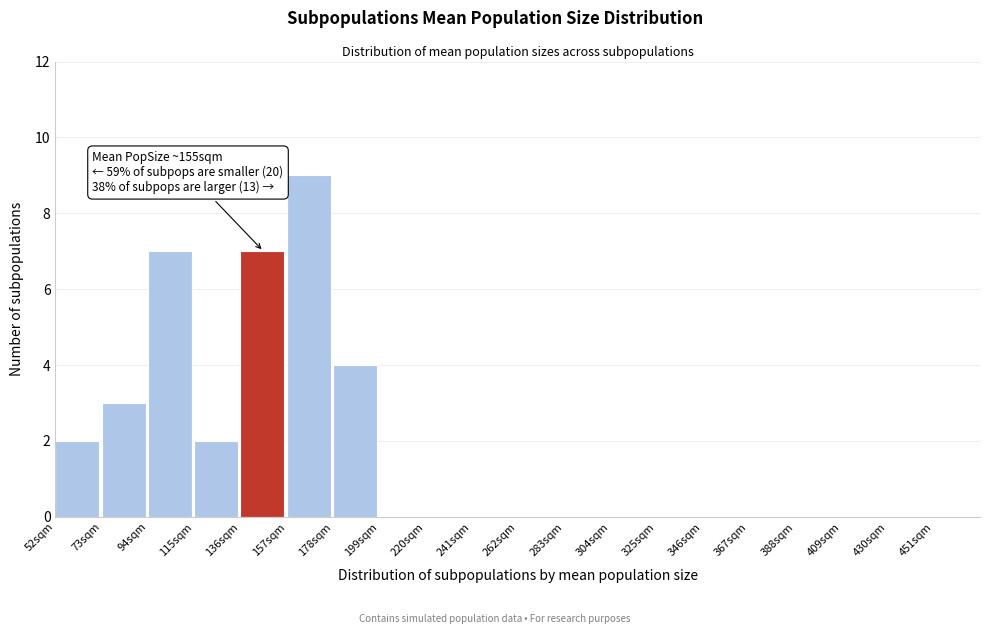

Over which range of the x-axis is the bar tallest?

157 to 178